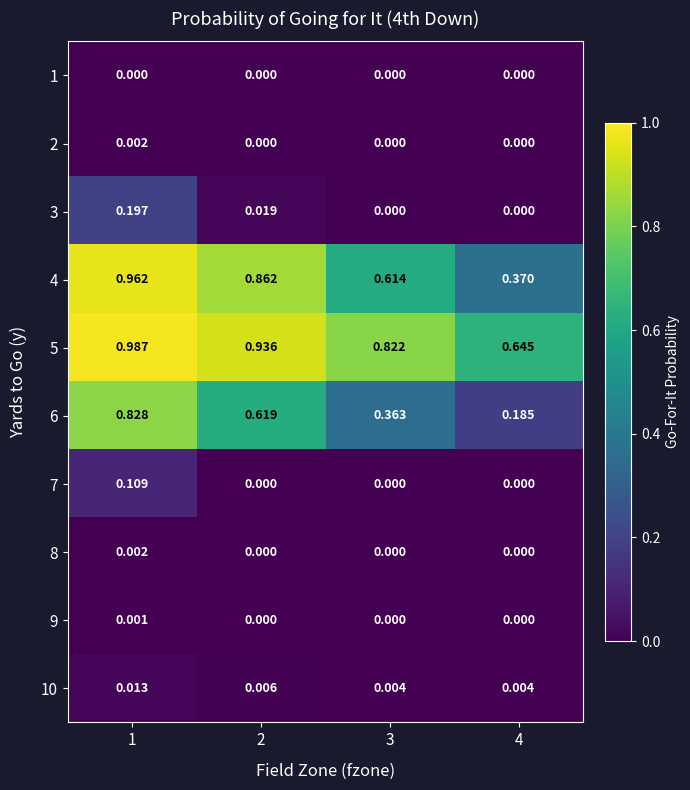

Is the value of 6 at 3 greater than the value of 4 at 3?

No